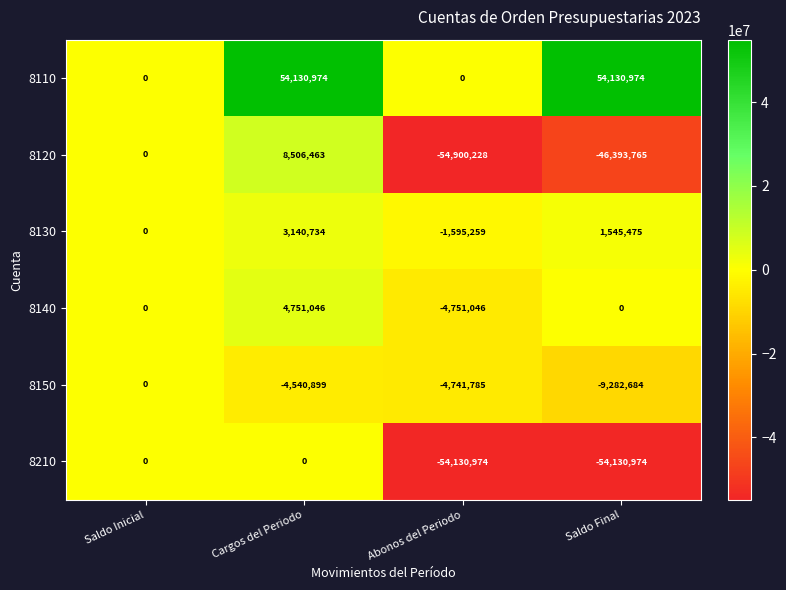

Reading right to left, extract all data points from this chart.

8110: 54130974	0	54130974	0
8120: -46393765	-54900228	8506463	0
8130: 1545475	-1595259	3140734	0
8140: 0	-4751046	4751046	0
8150: -9282684	-4741785	-4540899	0
8210: -54130974	-54130974	0	0